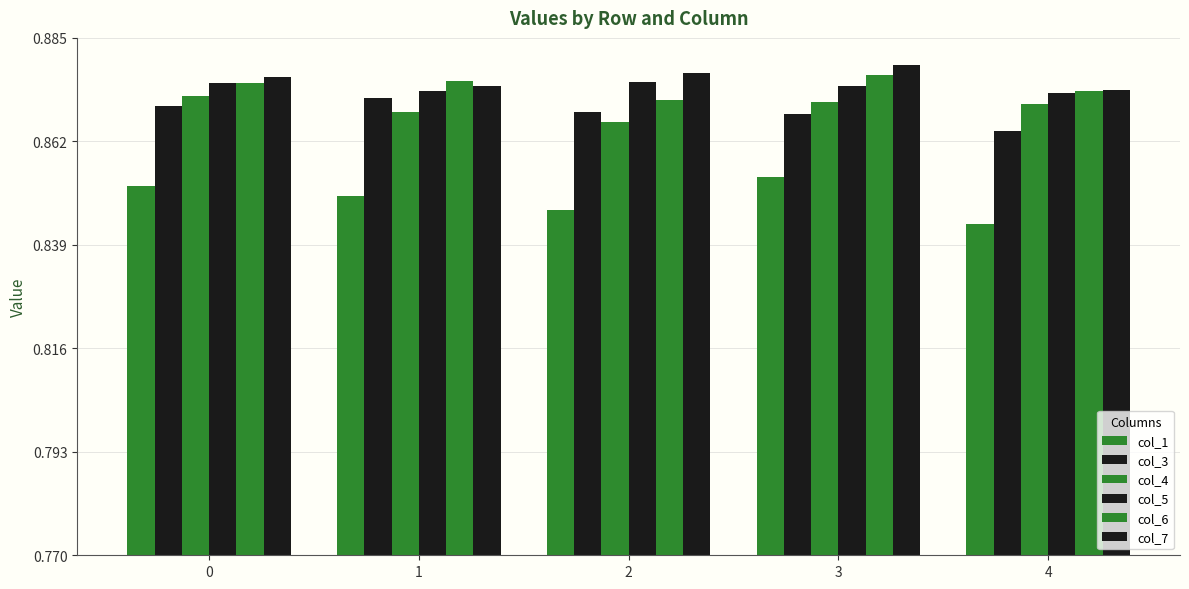

Which category has the highest value in the col_5 series?

2